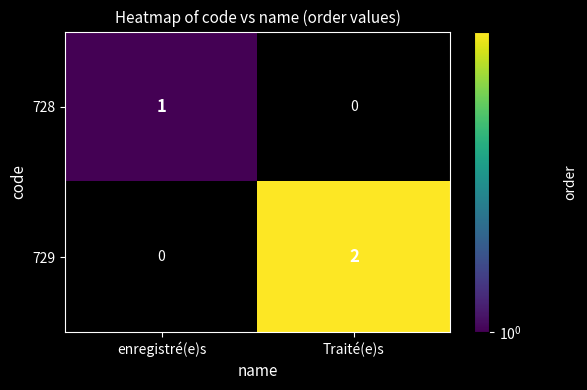

The 729 series shows 2 at Traité(e)s. True or false?

True